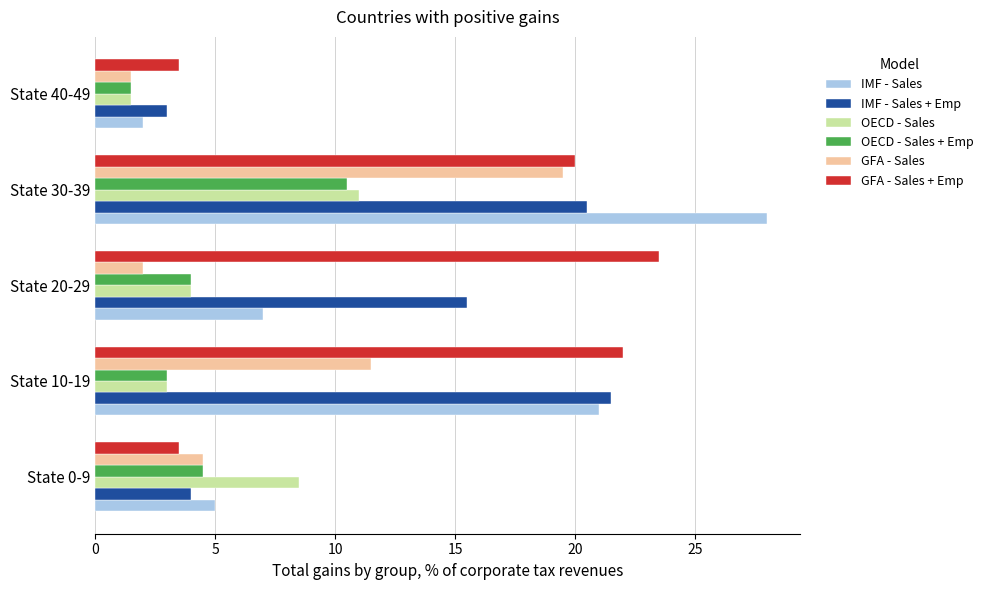

Which series has the largest range (max minus min)?

IMF - Sales